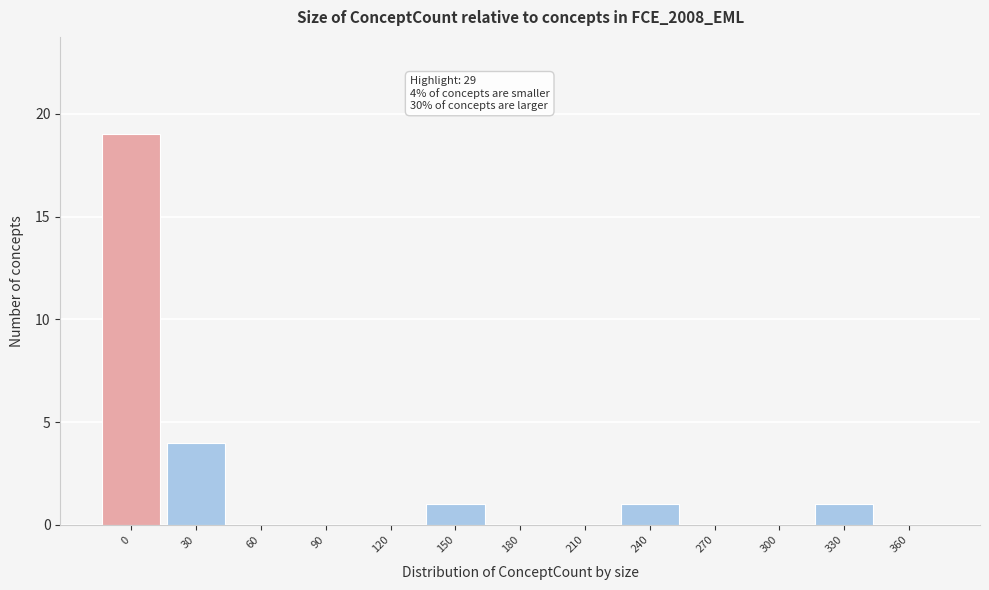

Reading left to right, list all the values displayed in this chart.

0=19	30=4	60=0	90=0	120=0	150=1	180=0	210=0	240=1	270=0	300=0	330=1	360=0